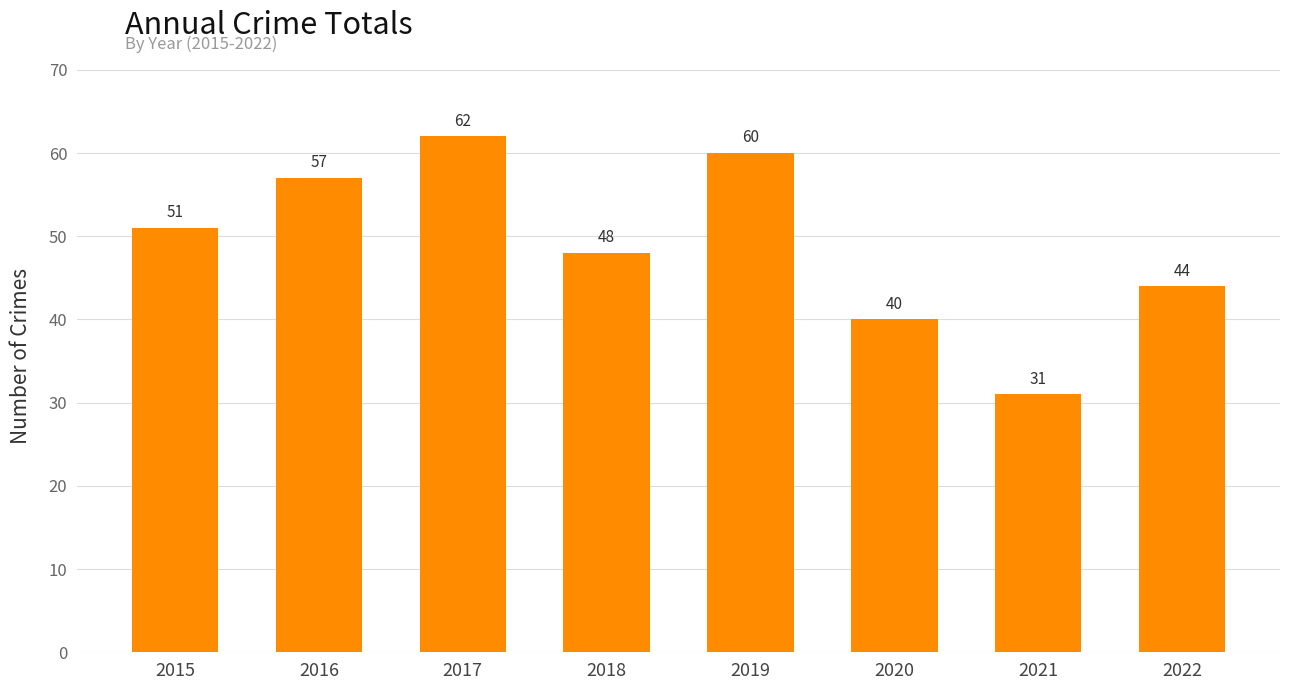

What is the difference between the values at 2015 and 2022?

7